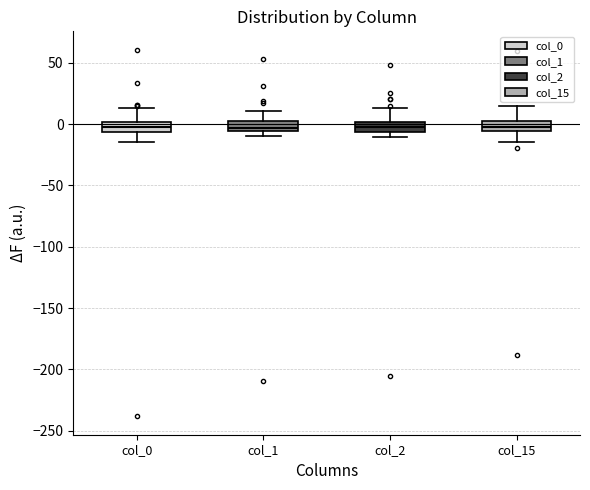

Where does the median line of the box for col_15 sit on the y-axis? The values are not printed on the chart, so give them approximately, as read against the axis.

0